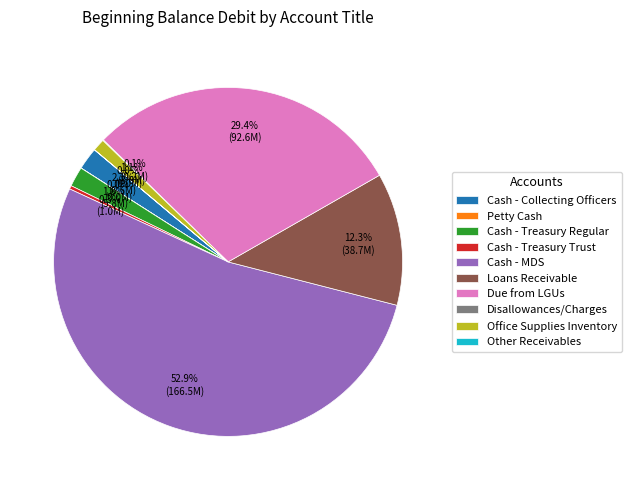

Do Loans Receivable and Cash - Collecting Officers together represent more than half of the pie?

No